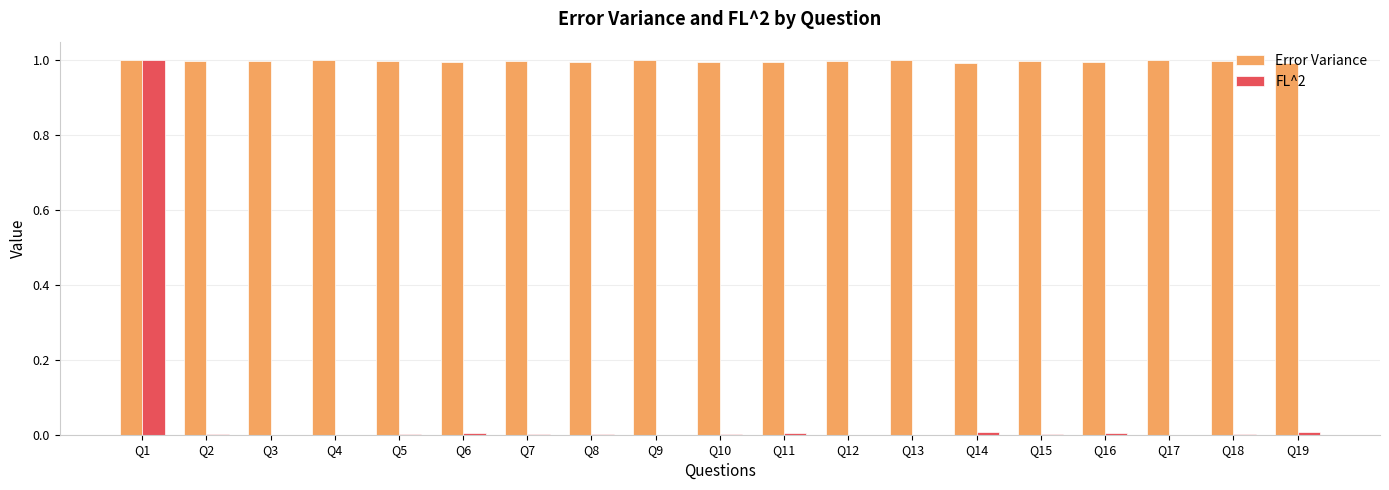

At which label does FL^2 reach its peak?

Q1